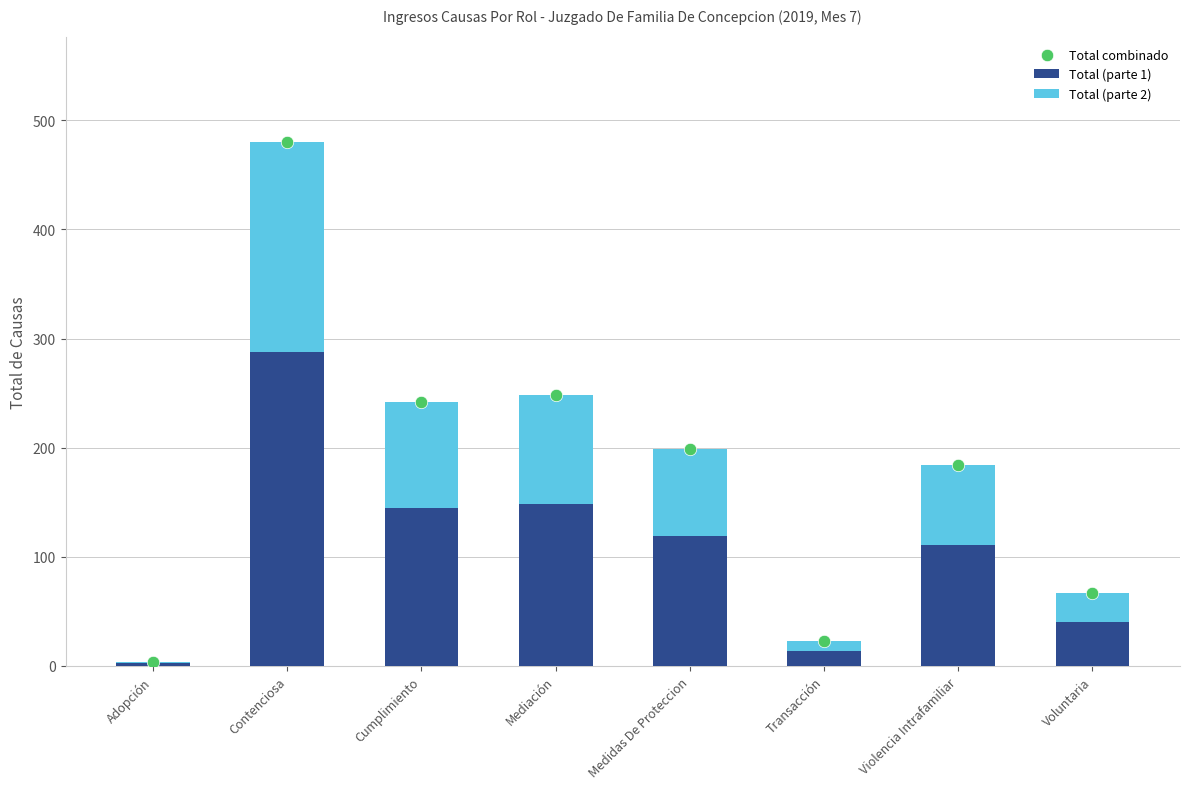

Which series contains the highest Y value?

Total combinado